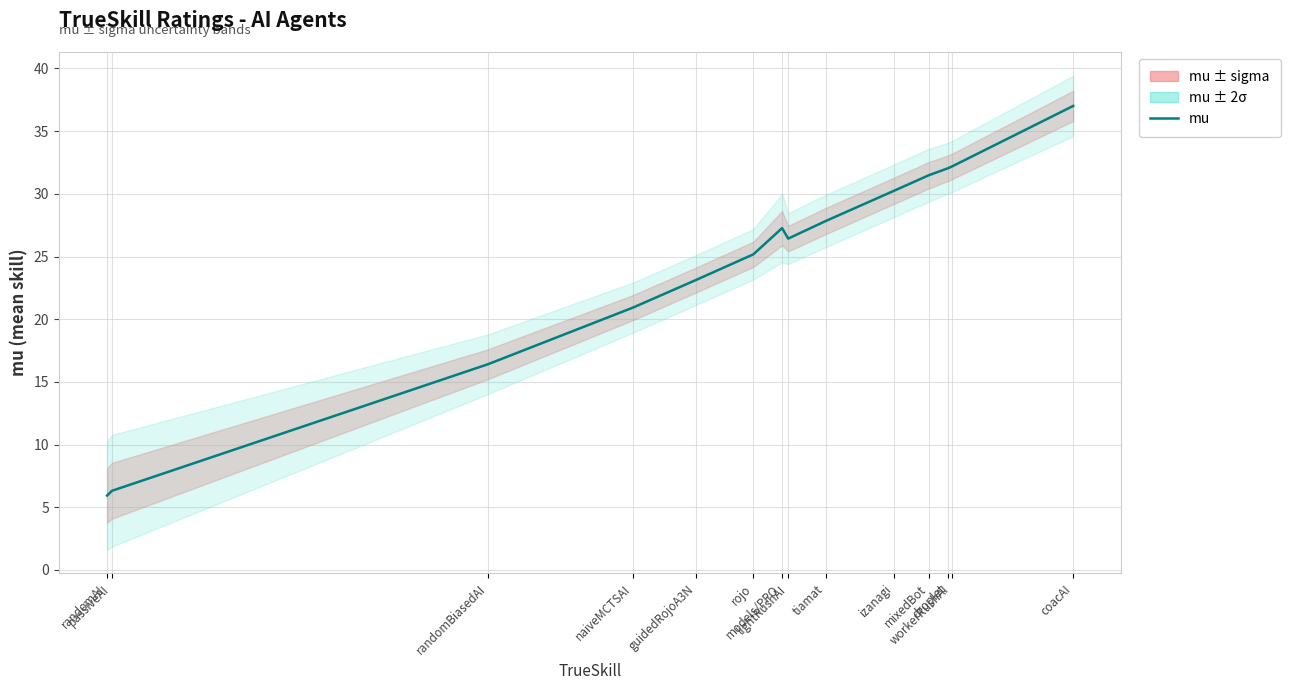

What is the sum of the values at models/PPO and izanagi?

57.5